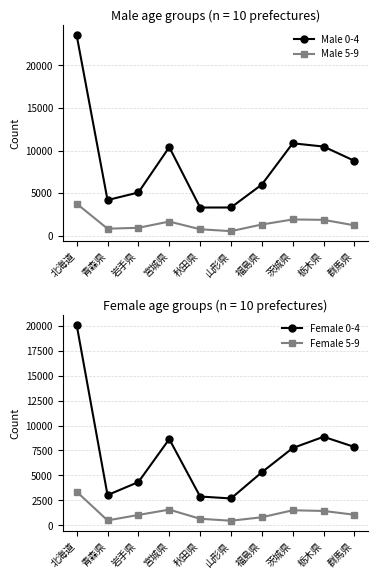

What is the label of the 1st point from the right?

群馬県